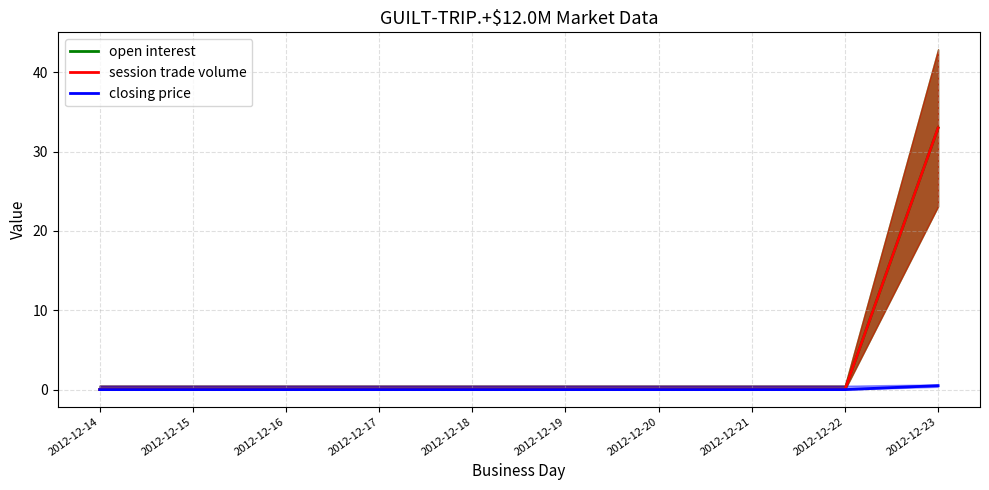

At which category is the sum across all series the highest?

2012-12-23